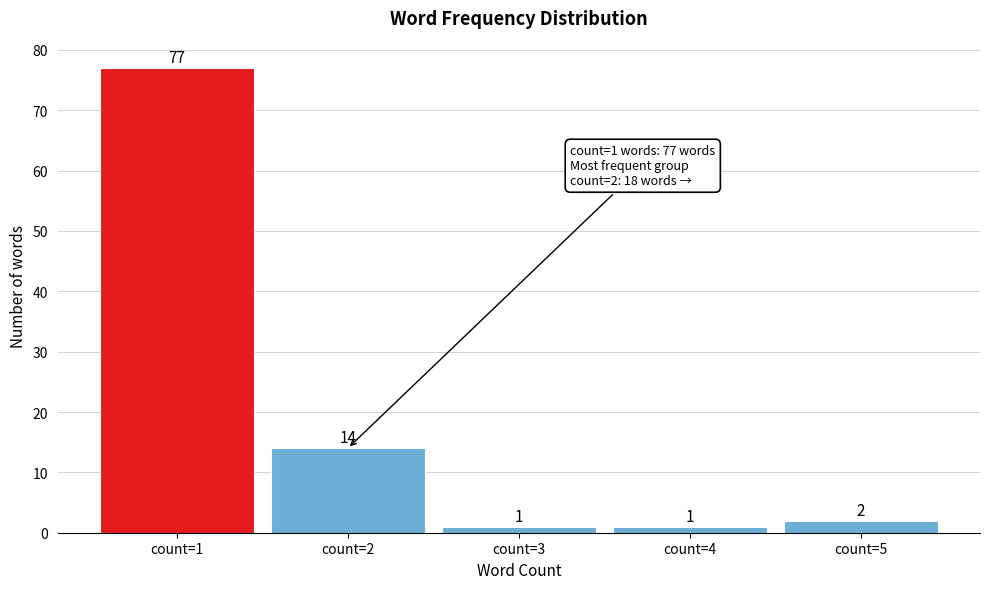

Reading left to right, list all the values displayed in this chart.

77	14	1	1	2